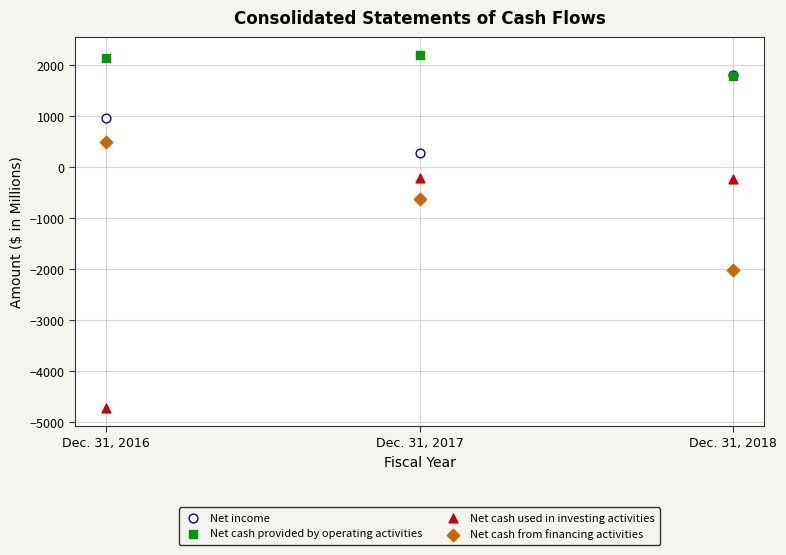

In the Net income series, what Y value is closest to 1043?

966